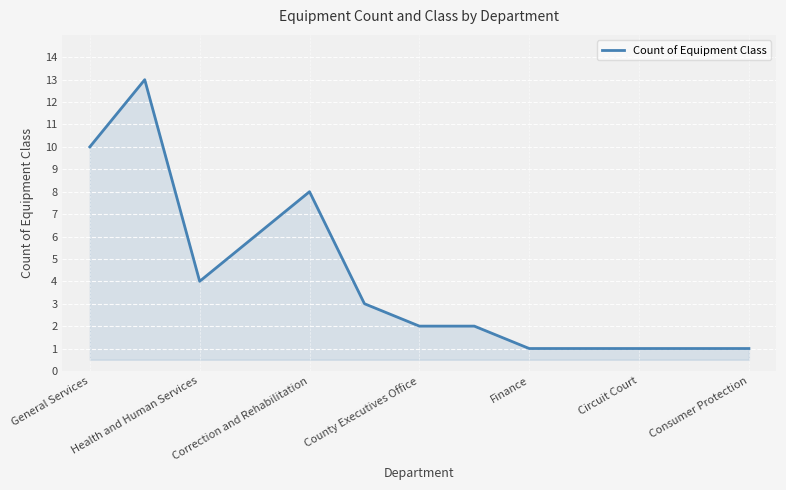

How many lines are shown in the chart?

1